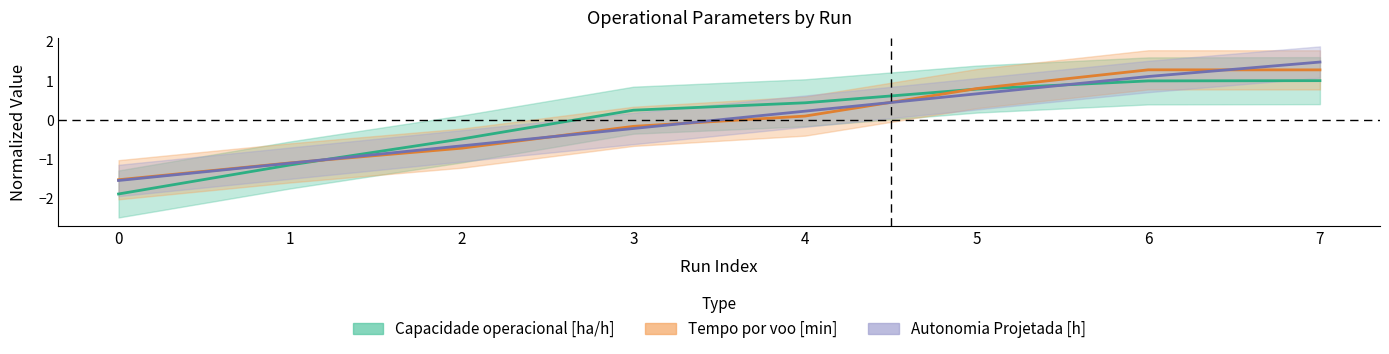

How many values in the Capacidade operacional [ha/h] series exceed 0?

5